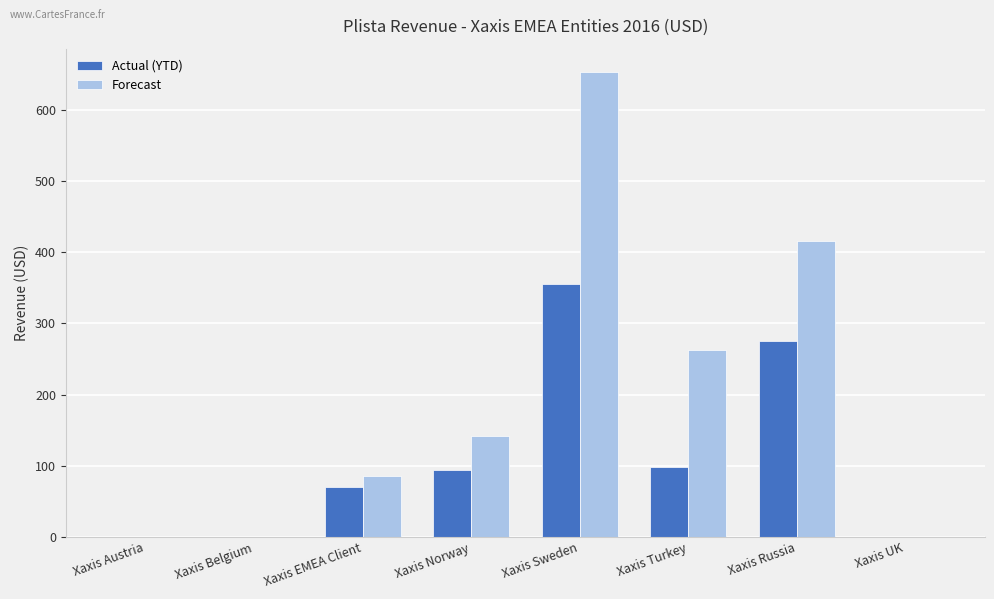

What is the highest value of the Actual (YTD) series?

355.0